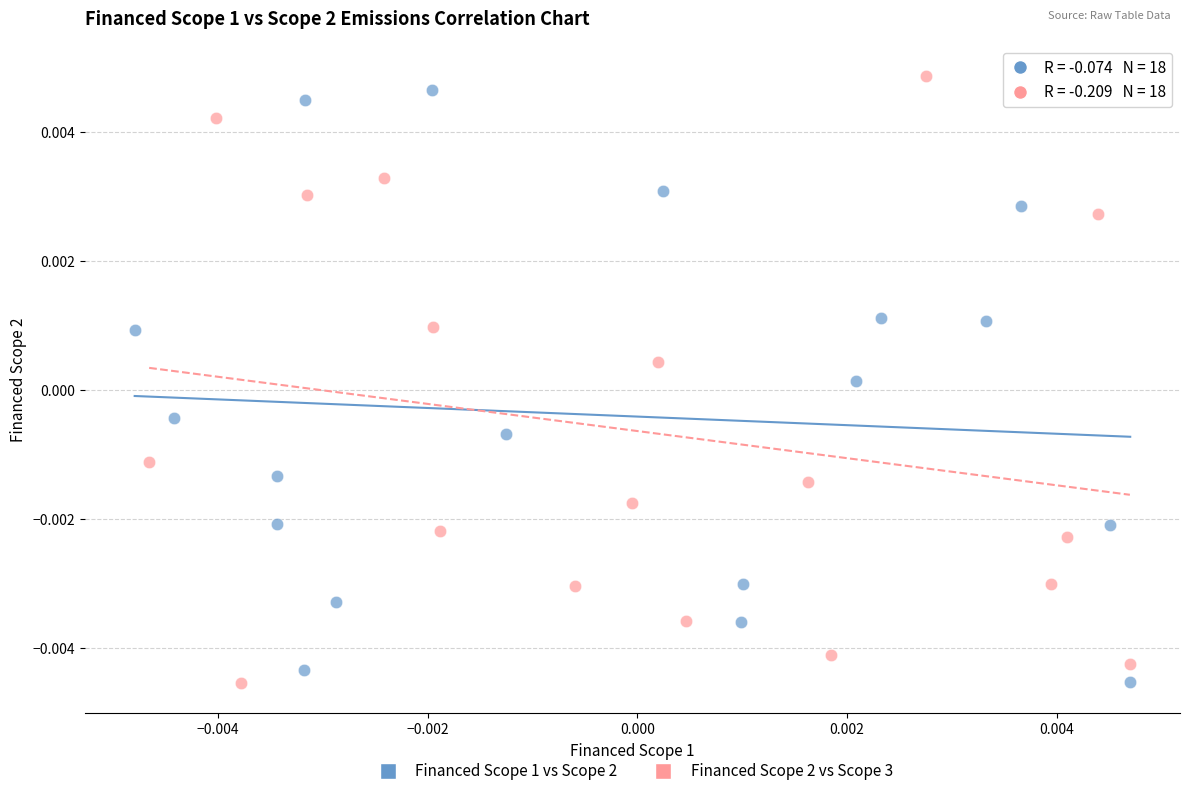

Which series has the widest spread of Y values?

Financed Scope 2 vs Scope 3